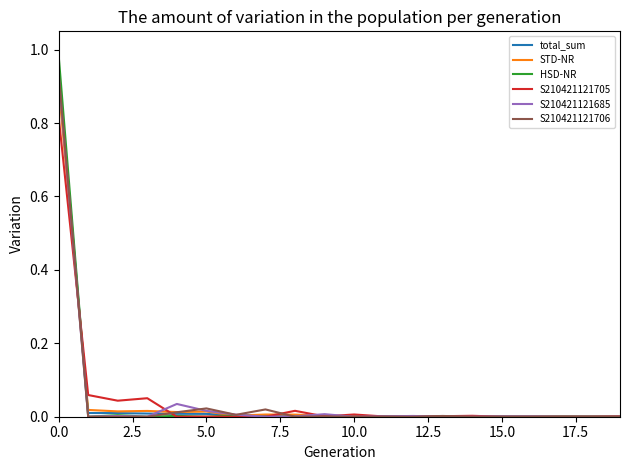

Which series has the widest spread of values?

HSD-NR